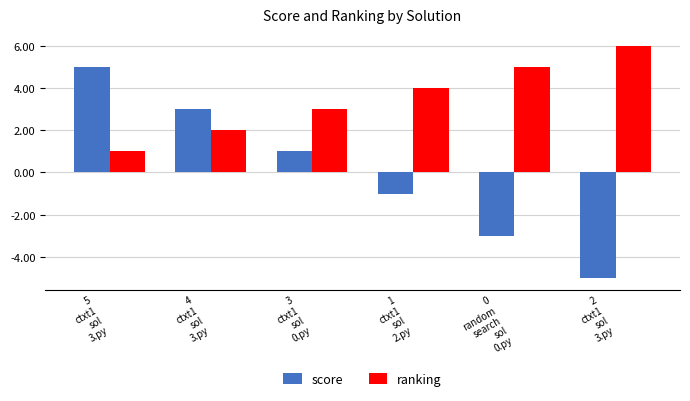

List the labels in order of score value, smallest first.

2
ctxt1
sol
3.py, 0
random
search
sol
0.py, 1
ctxt1
sol
2.py, 3
ctxt1
sol
0.py, 4
ctxt1
sol
3.py, 5
ctxt1
sol
3.py